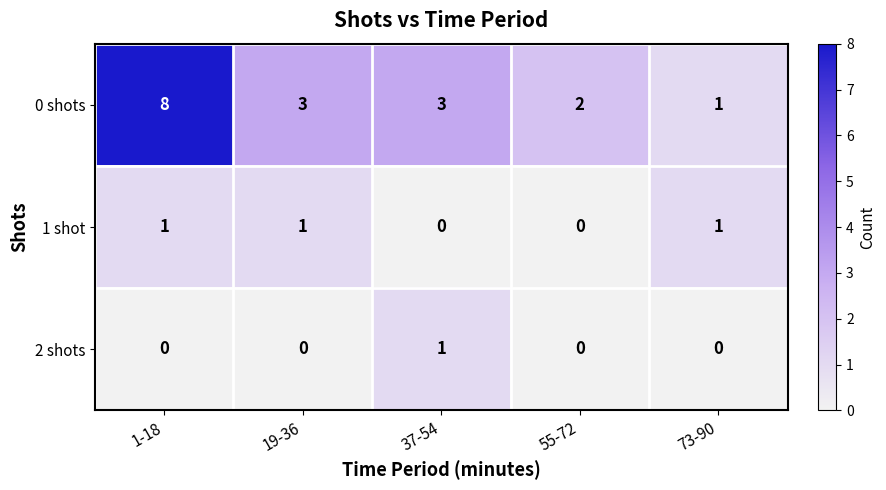

The value of 2 shots at 19-36 is 0. True or false?

True